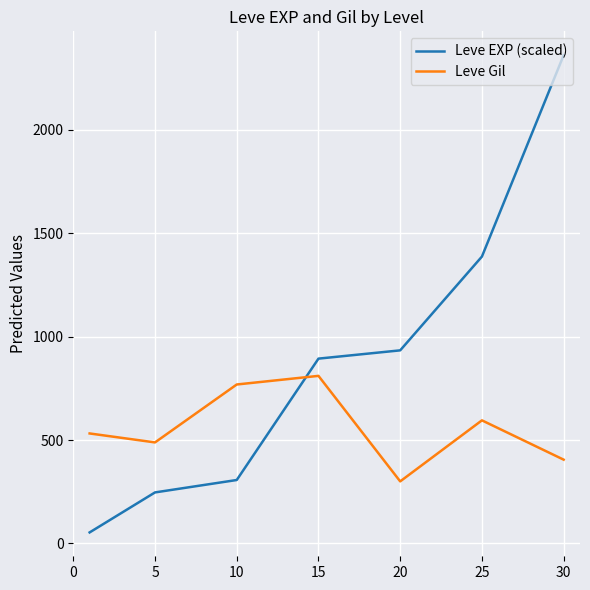

True or false: Leve EXP (scaled) has more than 2 interior local peaks.

False